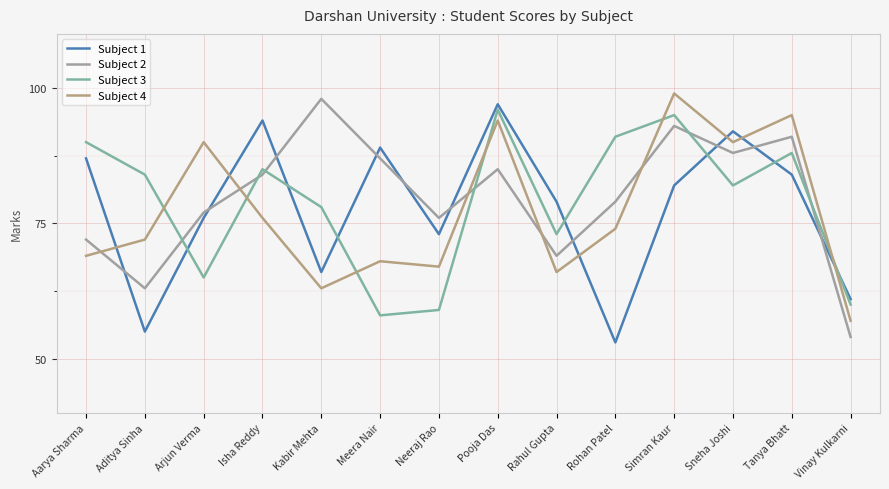

What is the maximum value for Subject 4?

99